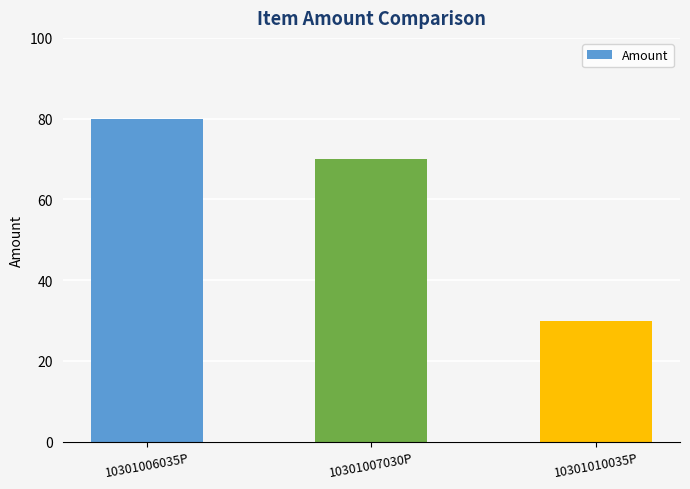

True or false: the data shows 30 at 10301010035P.

True